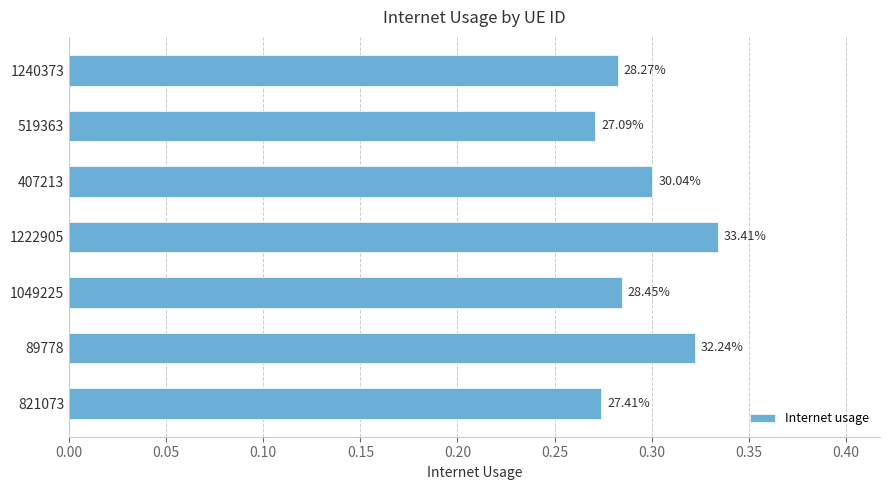

How many bars are there in total?

7